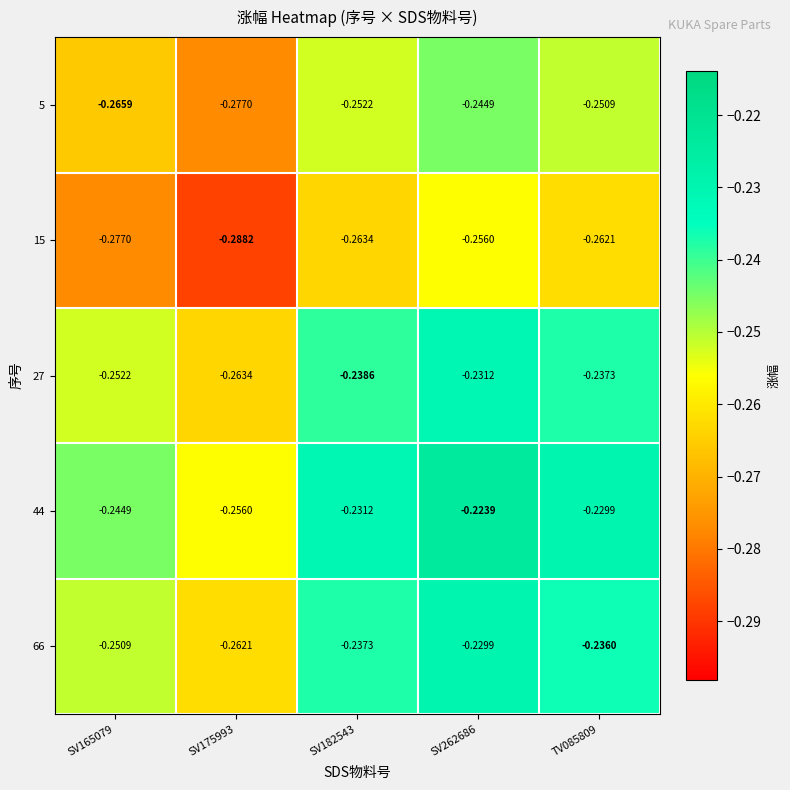

At which category is the sum across all series the highest?

SV262686